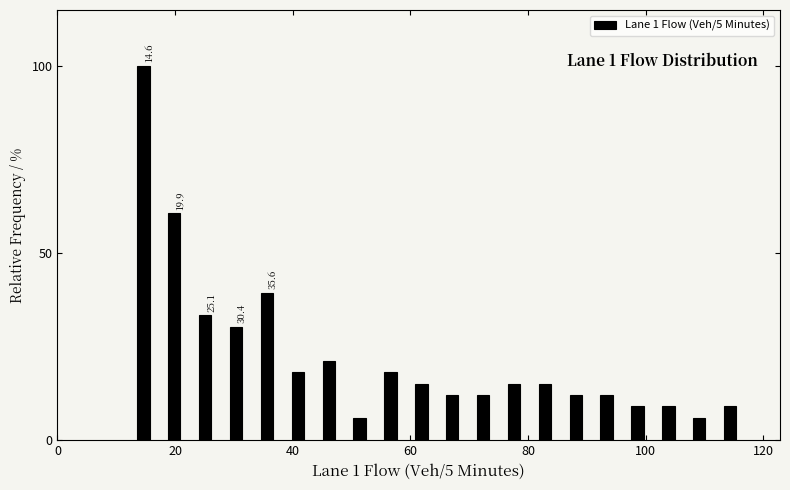

Read against the x-axis, roughly where is the centre of the tallest bar?

14